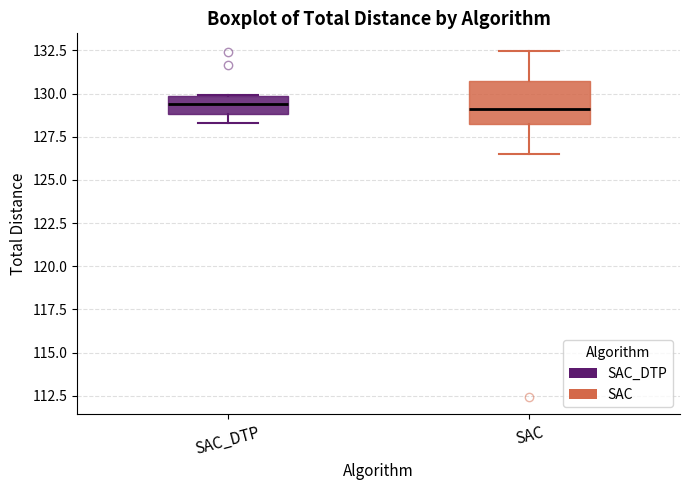

Reading left to right, read every box against the y-axis: the position of its median line, the range the box covers, and the ends of its whiskers. The values are not printed on the chart, so give them approximately, as read against the axis.

SAC_DTP: median 129.5, box 129.0 to 130.0, whiskers 128.5 to 130.0
SAC: median 129.0, box 128.0 to 130.5, whiskers 126.5 to 132.5